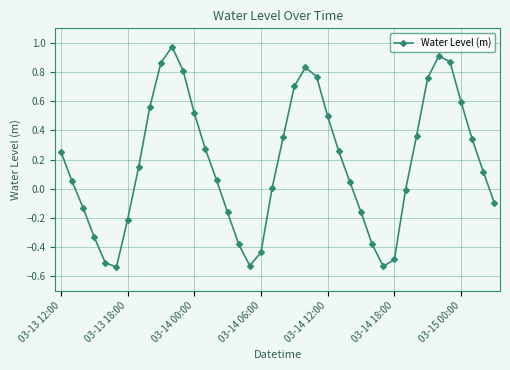

What is the difference between the second highest and second lowest values?

1.4